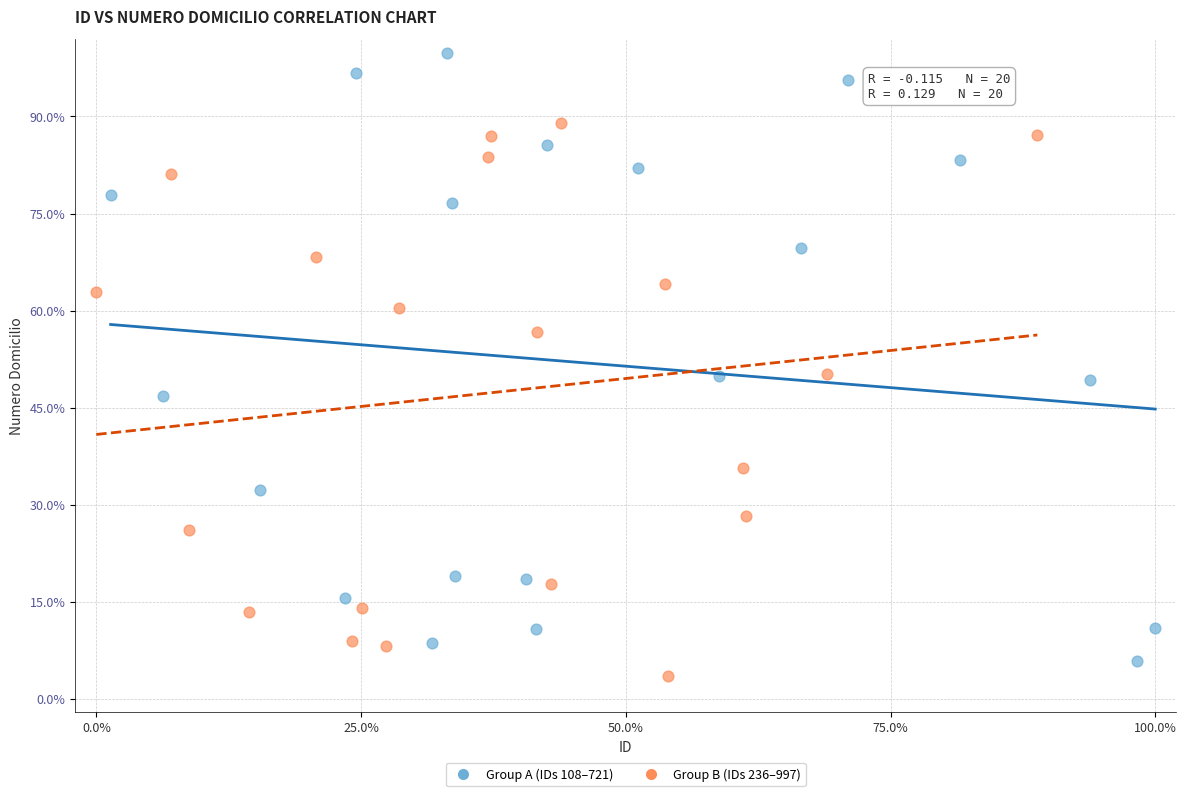

Which series reaches the maximum Y coordinate?

Group A (IDs 108–721)